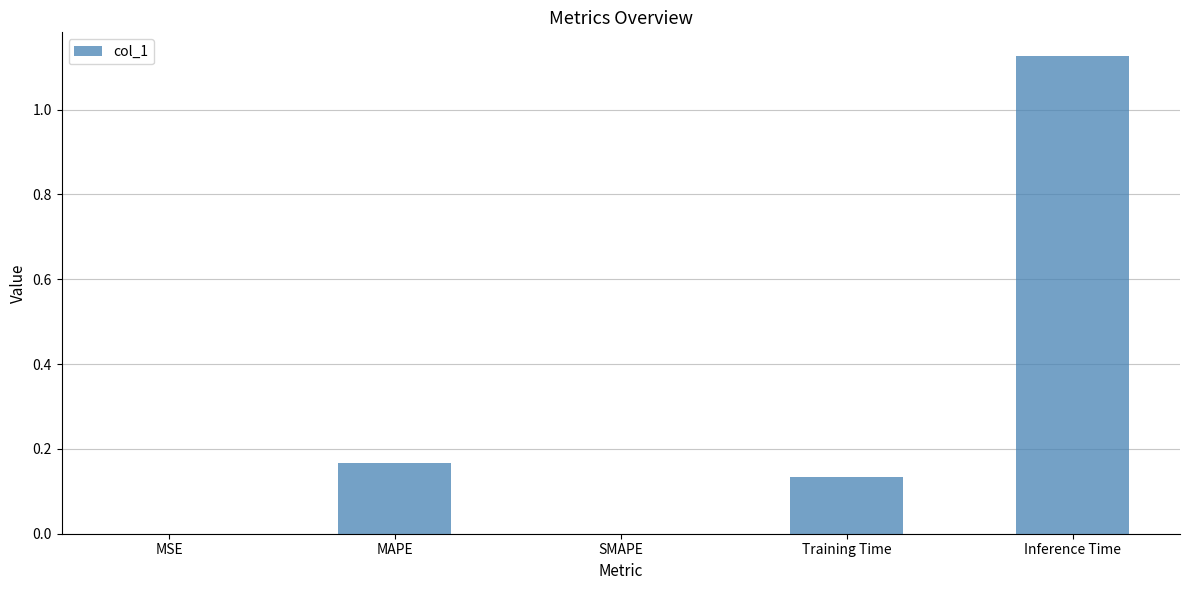

Which category has the highest value across all series?

Inference Time